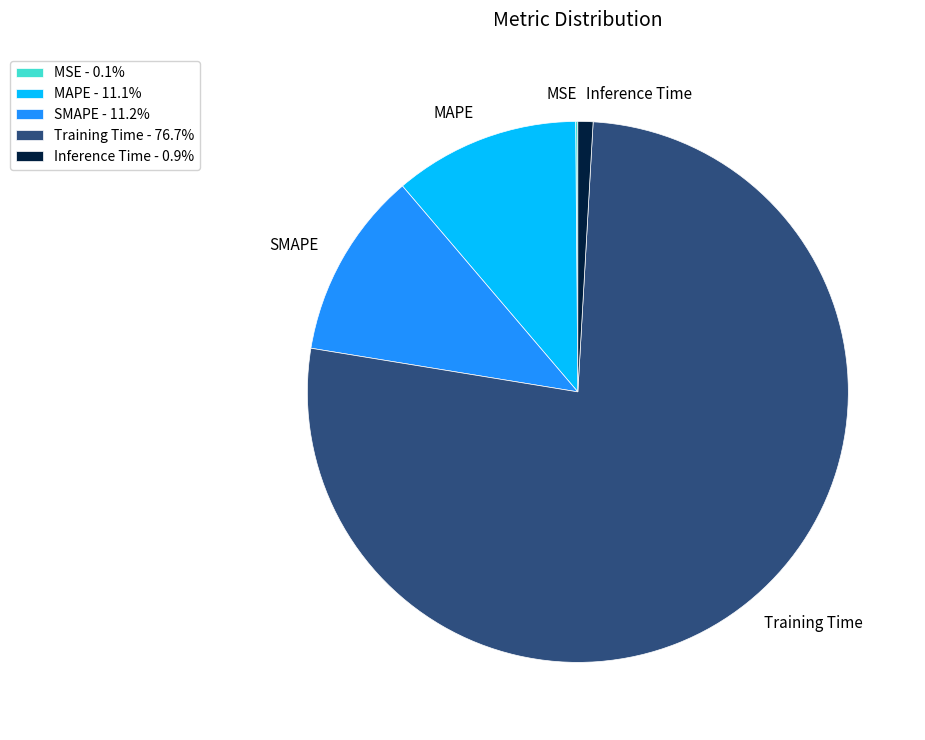

Is the sum of Inference Time - 0.9% and Training Time - 76.7% greater than half?

Yes